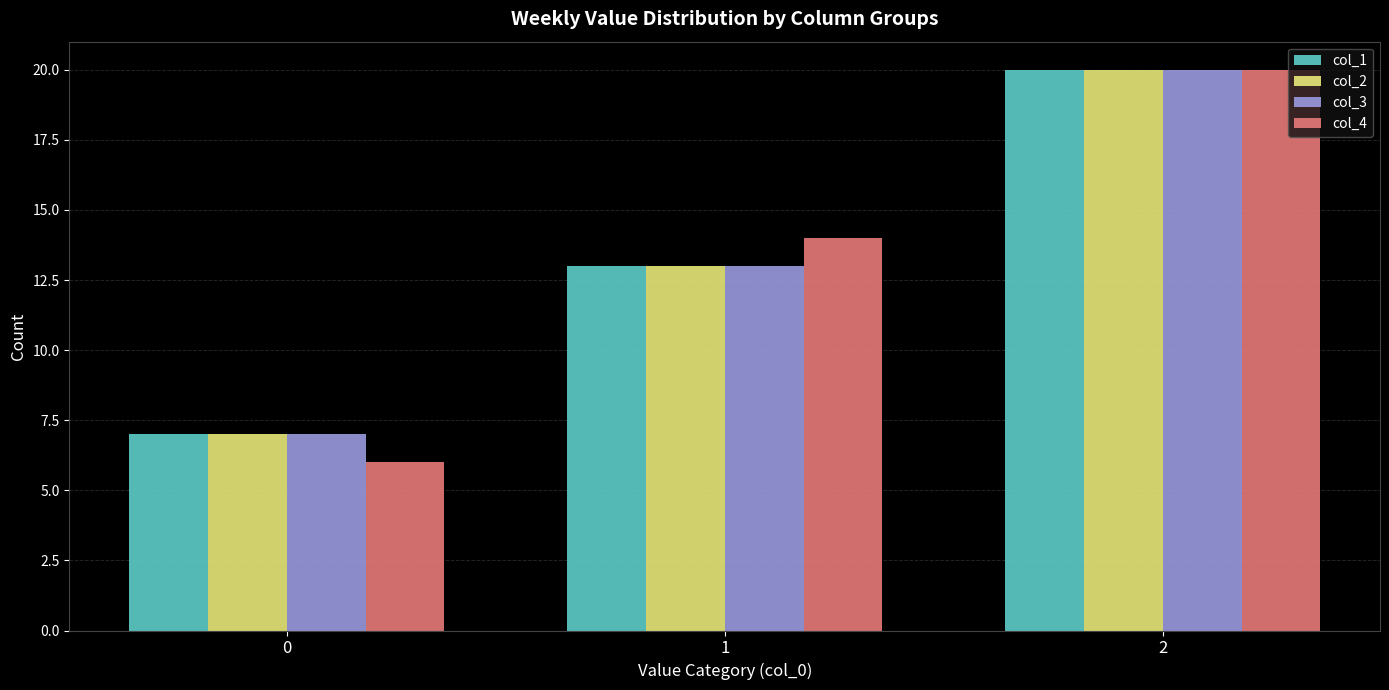

What is the difference between the col_1 values at 2 and 0?

13